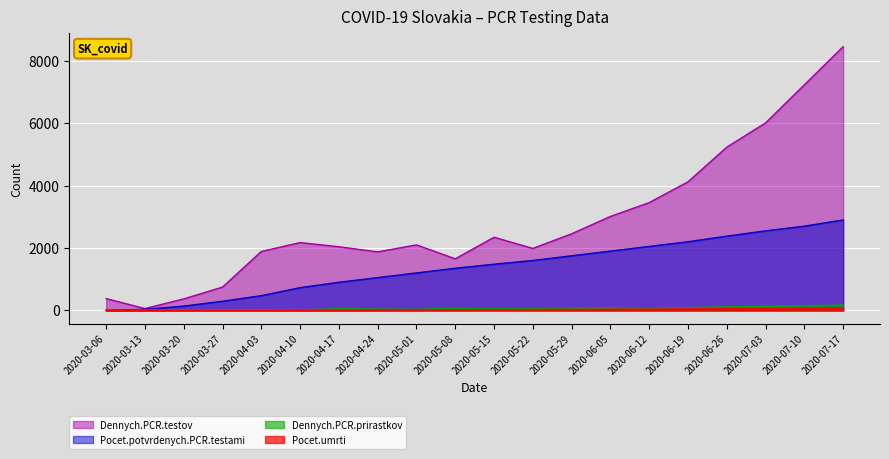

What is the difference between the maximum and second lowest values in the Pocet.umrti series?

72